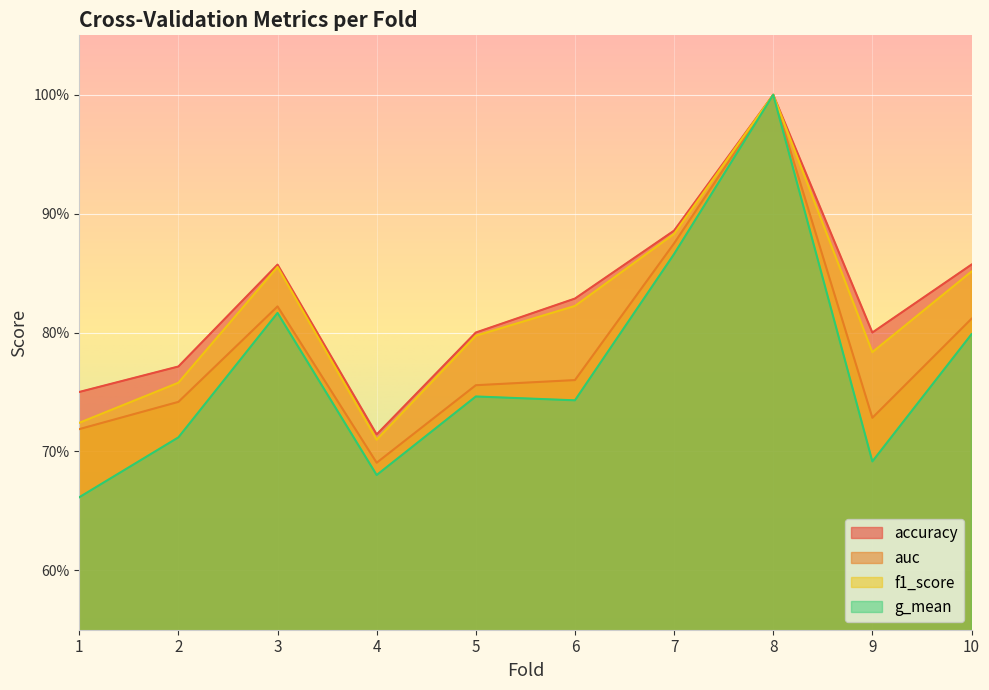

In accuracy, how many points are lower than both neighbors (excluding endpoints)?

2